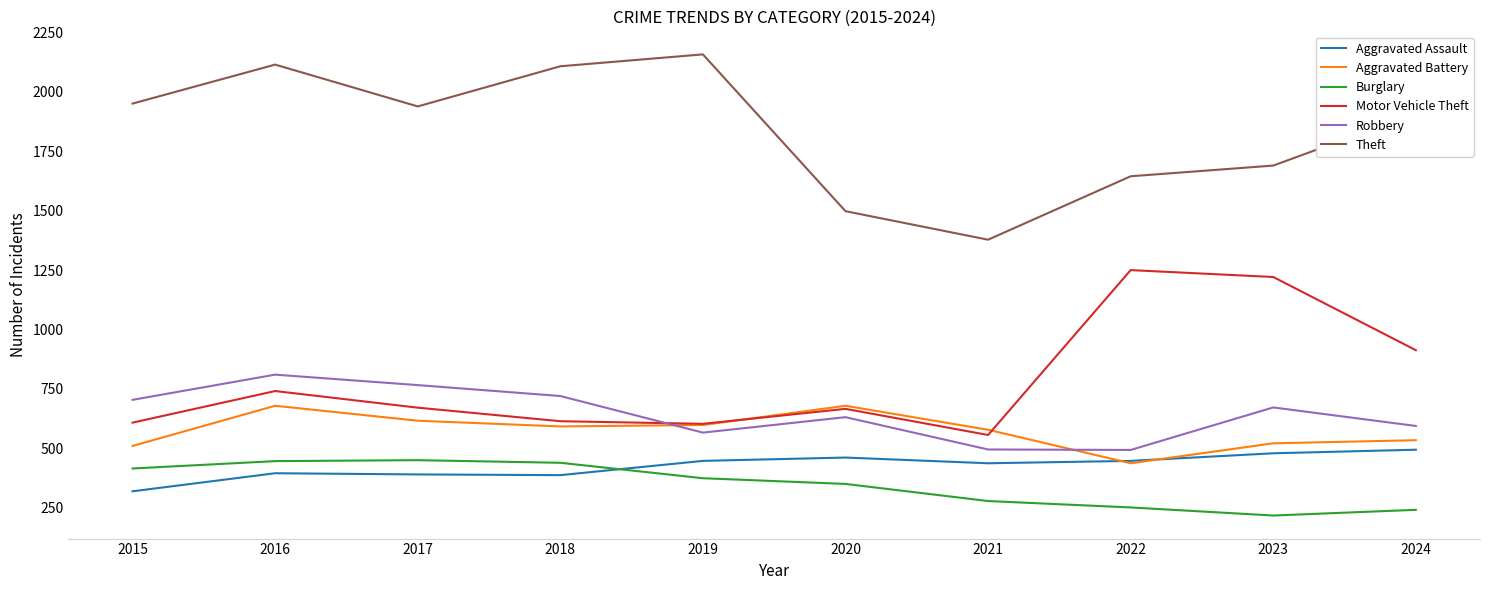

Is the value of Burglary at 2020 greater than the value of Aggravated Battery at 2017?

No